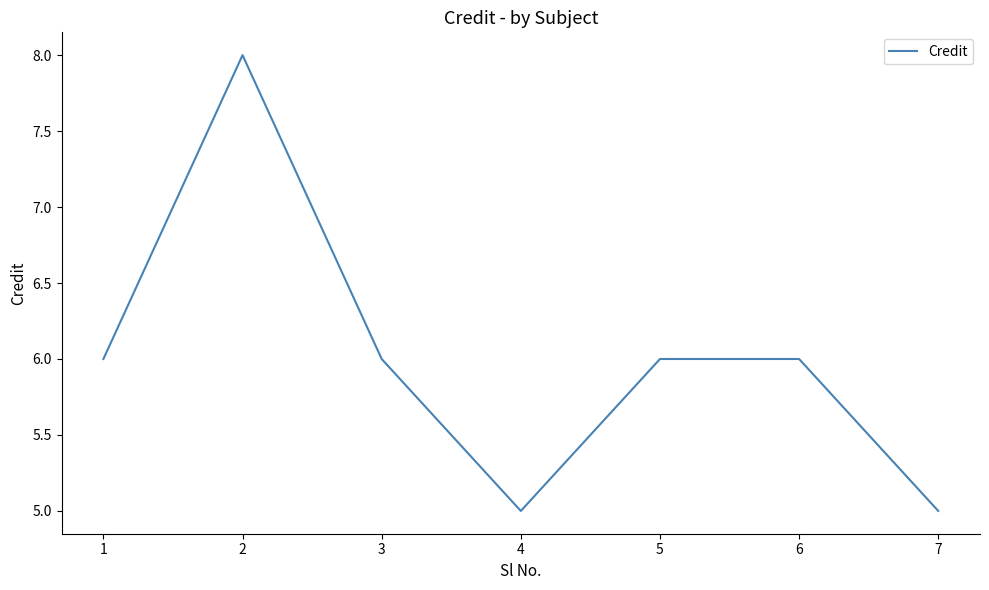

Where is the first local maximum?

2